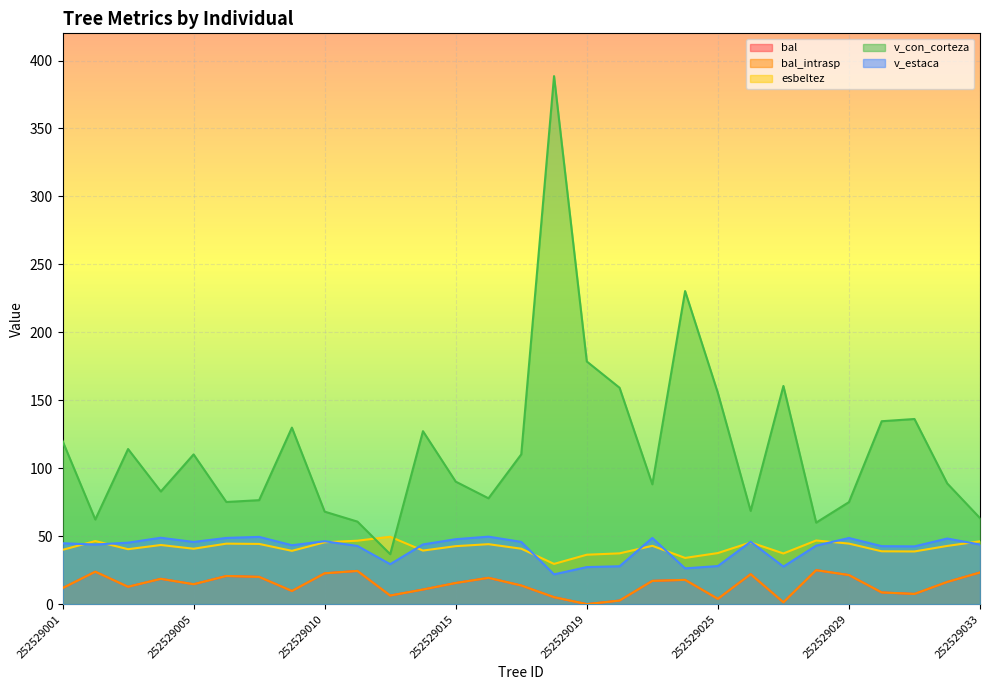

Does the chart display data point markers on the line(s)?

No